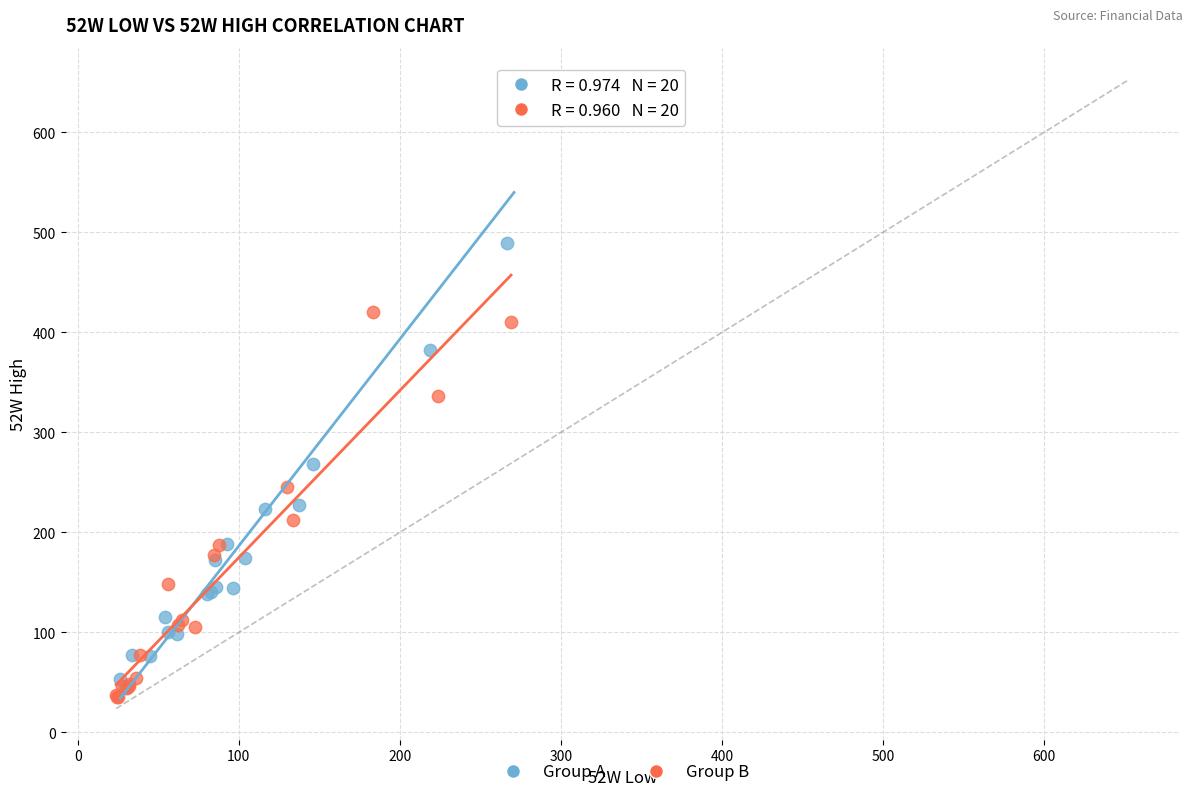

Which series reaches the minimum Y coordinate?

Group B